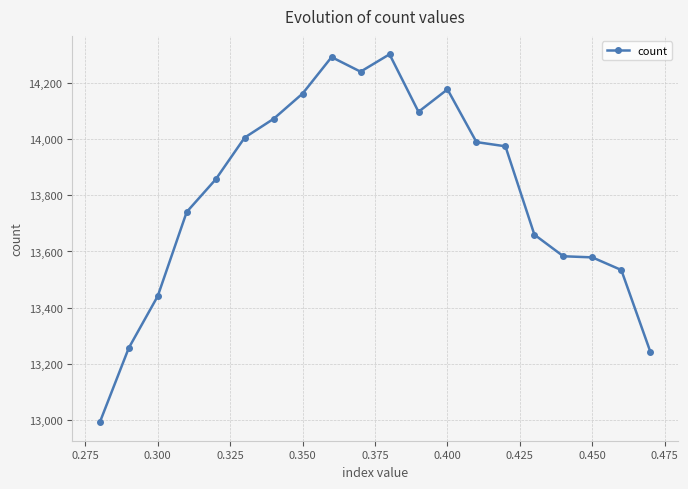

How many lines are shown in the chart?

1